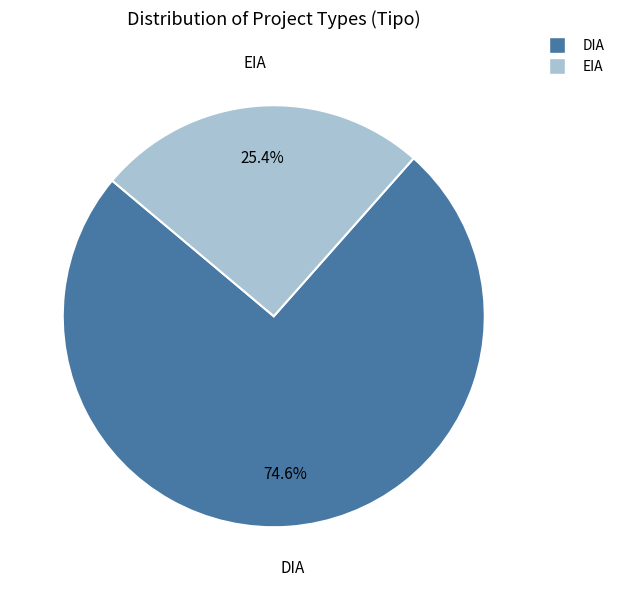

How many segments does this pie chart have?

2